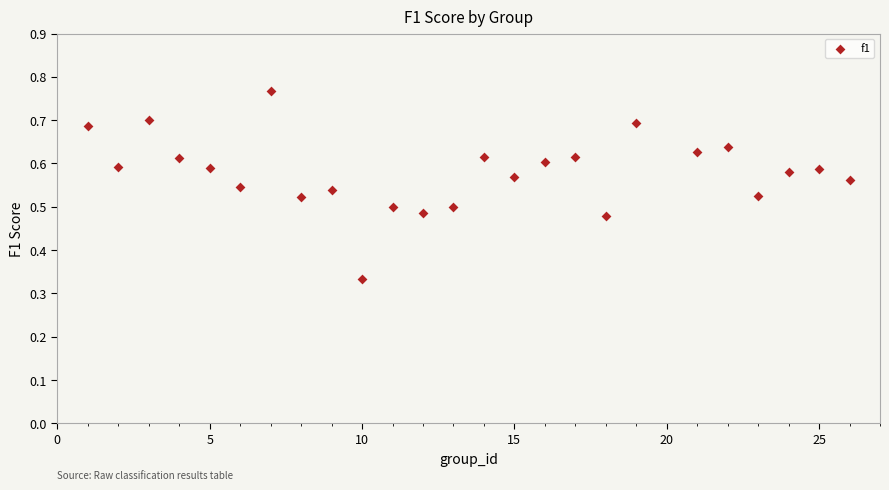

What is the range of X values (max minus min)?

25.0